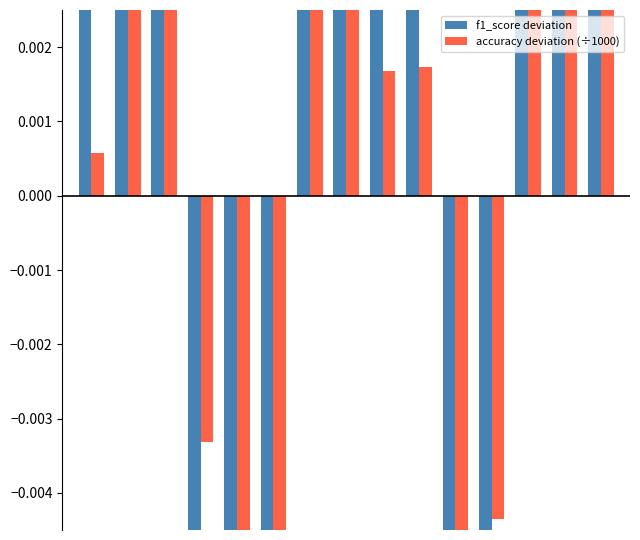

True or false: accuracy deviation (÷1000) has a value of 0.0 at 2.

False